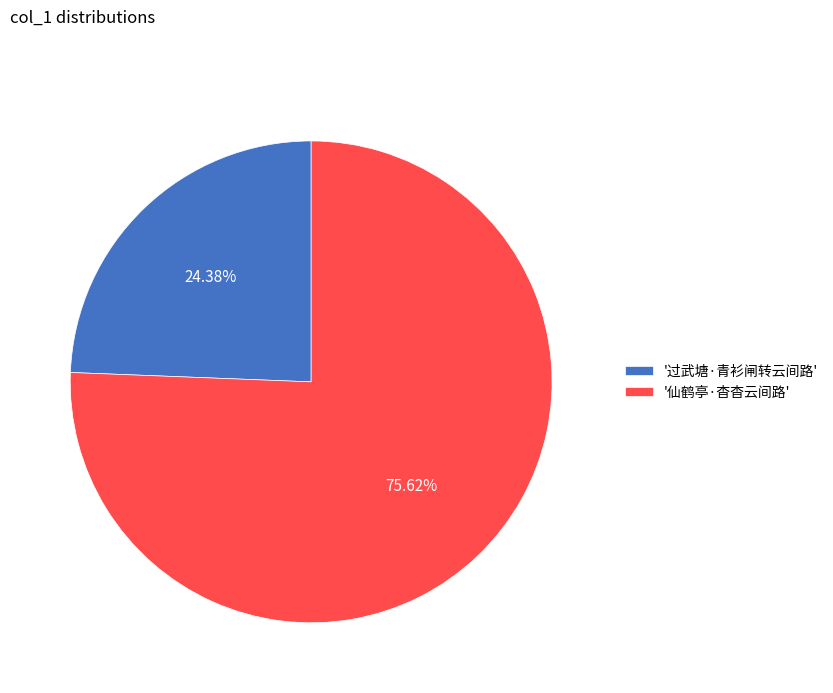

What is the smallest slice in the pie chart?

'过武塘·青衫闸转云间路'